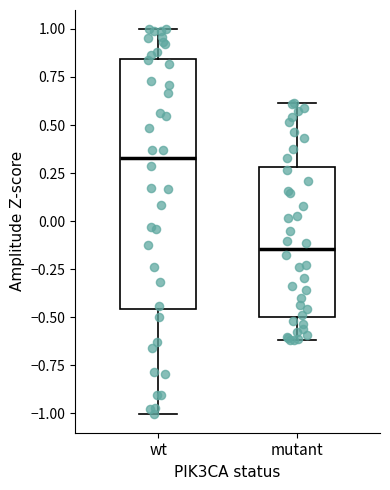

Where does the upper whisker of the box for wt end on the y-axis? The values are not printed on the chart, so give them approximately, as read against the axis.

1.00